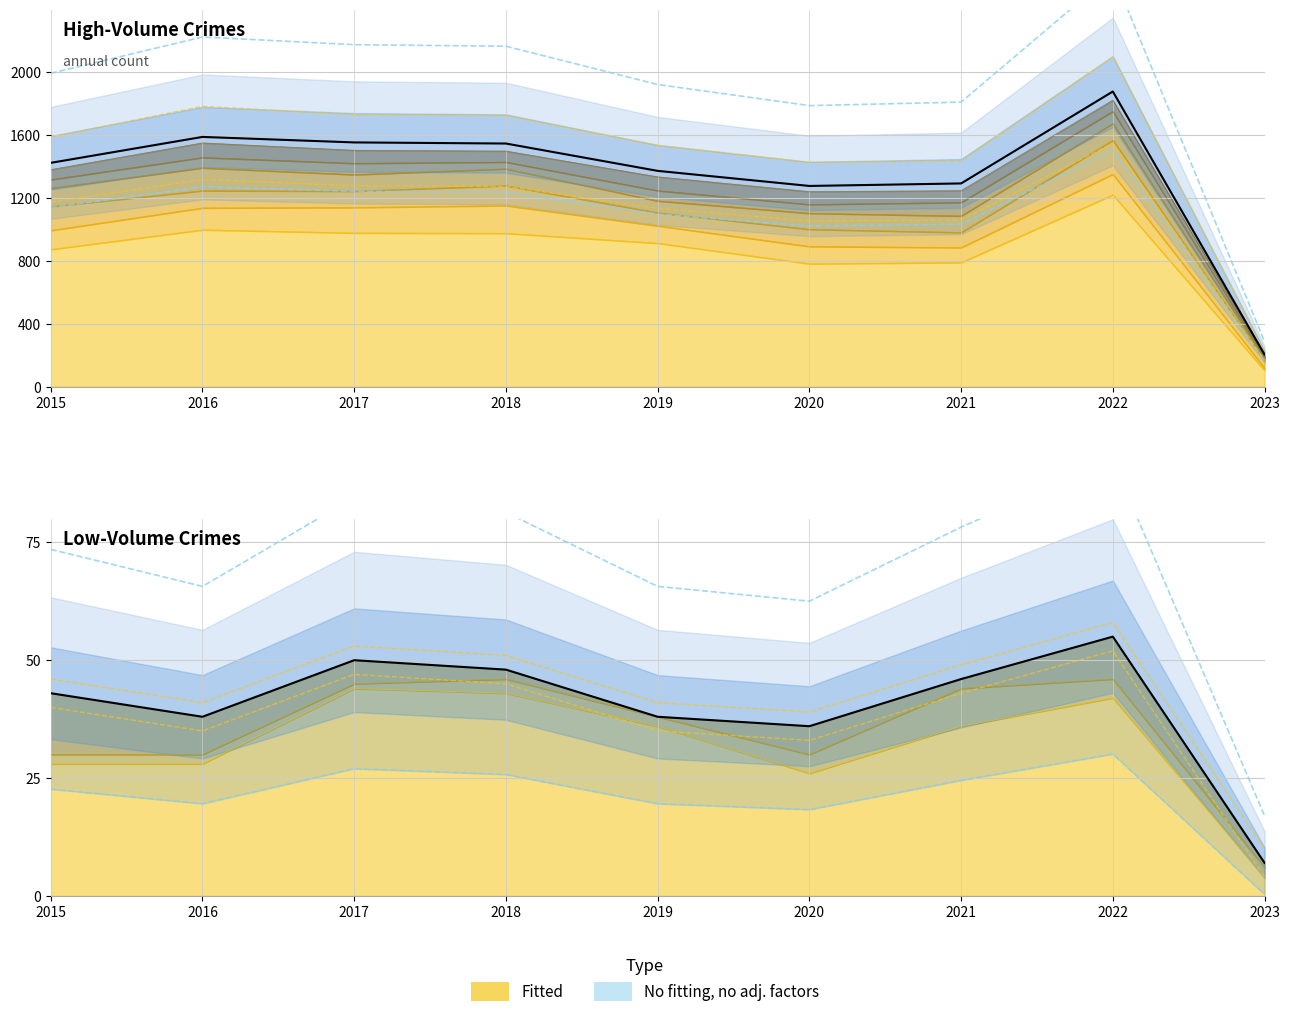

Does the chart have visible grid lines?

Yes